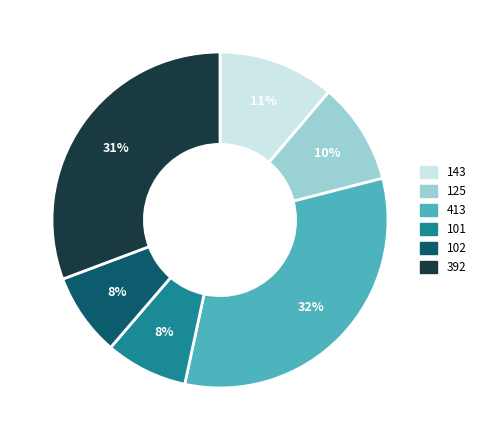

Does 413 account for over 50% of the chart?

No